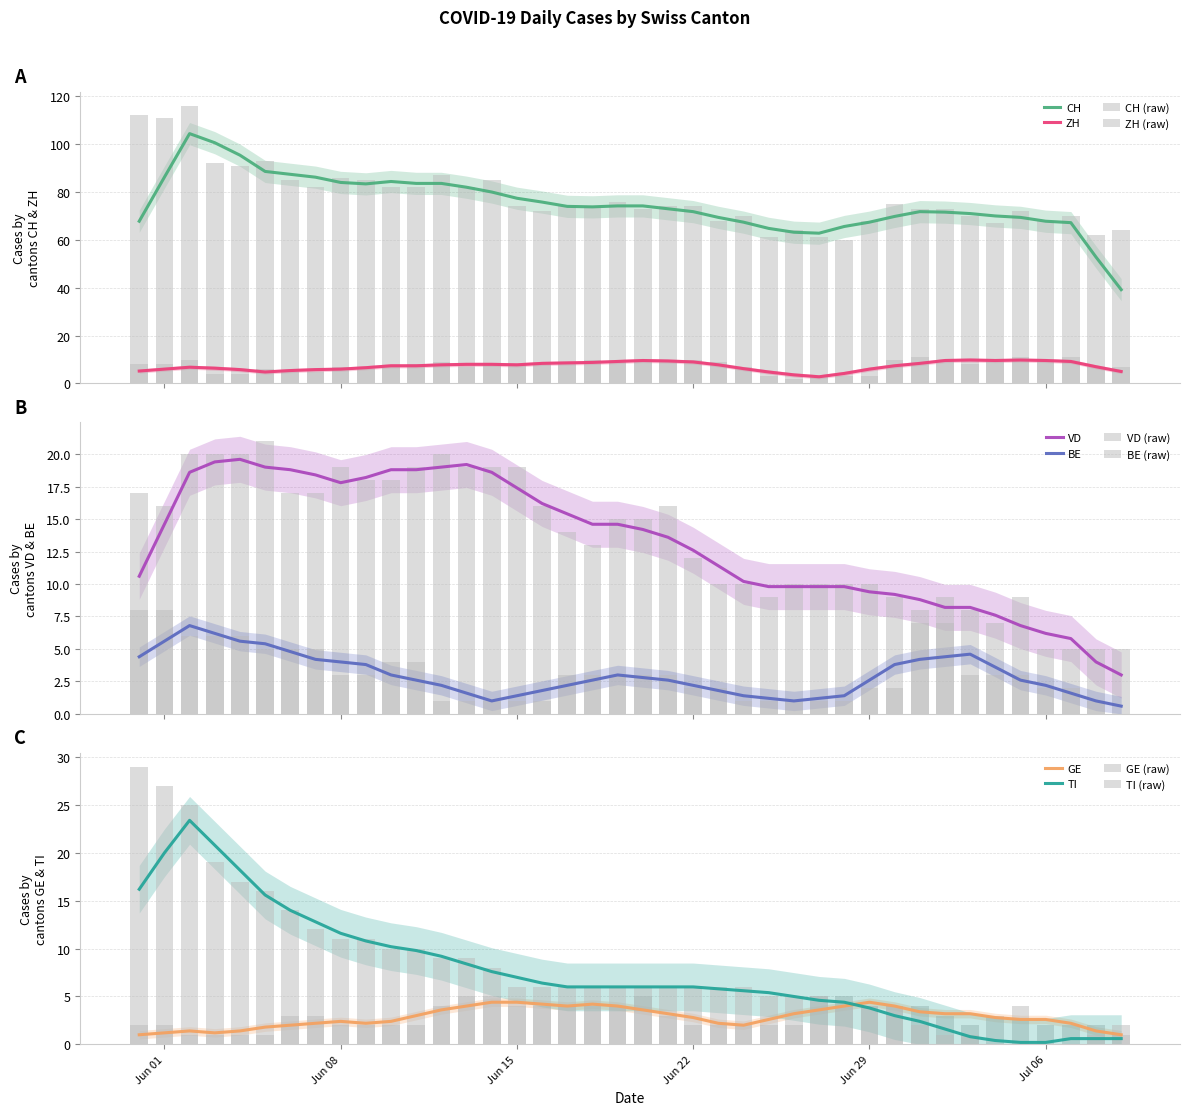

The CH series shows 18 at 9. True or false?

False